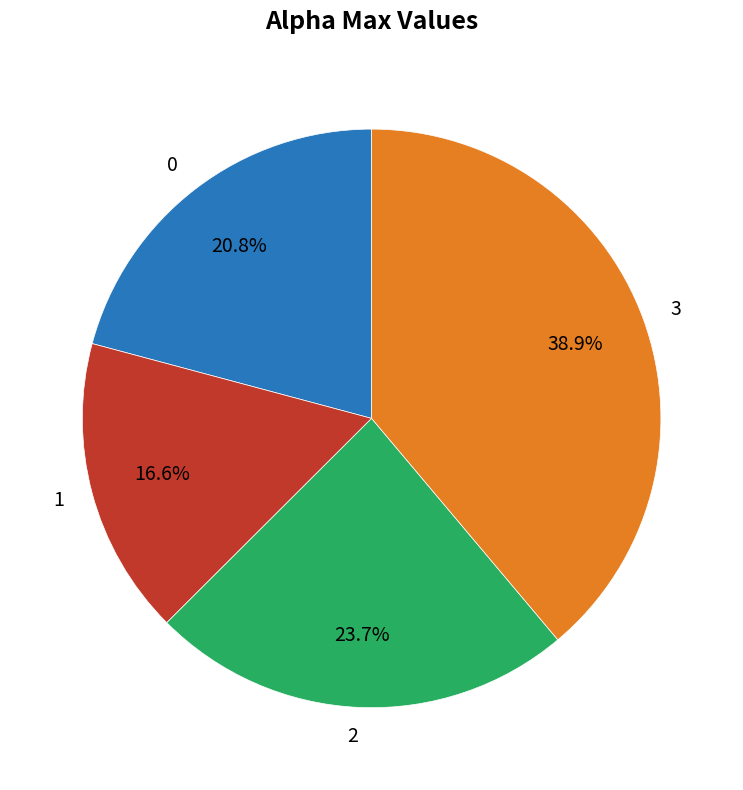

Which slice is the largest?

3